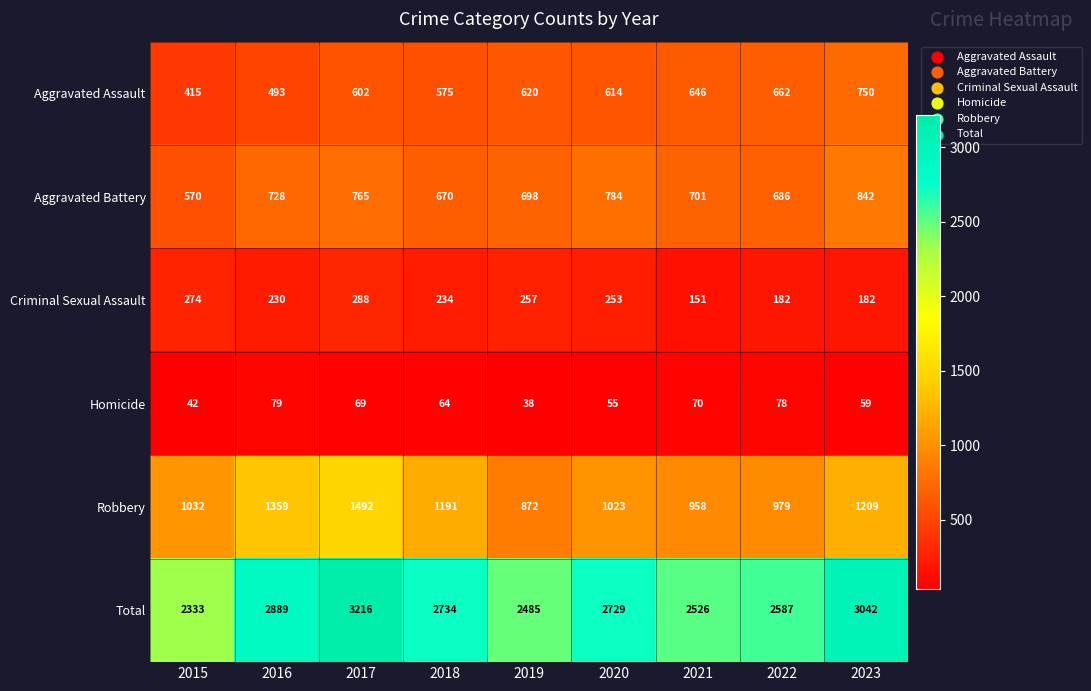

What is the sum of all Robbery values?

10115